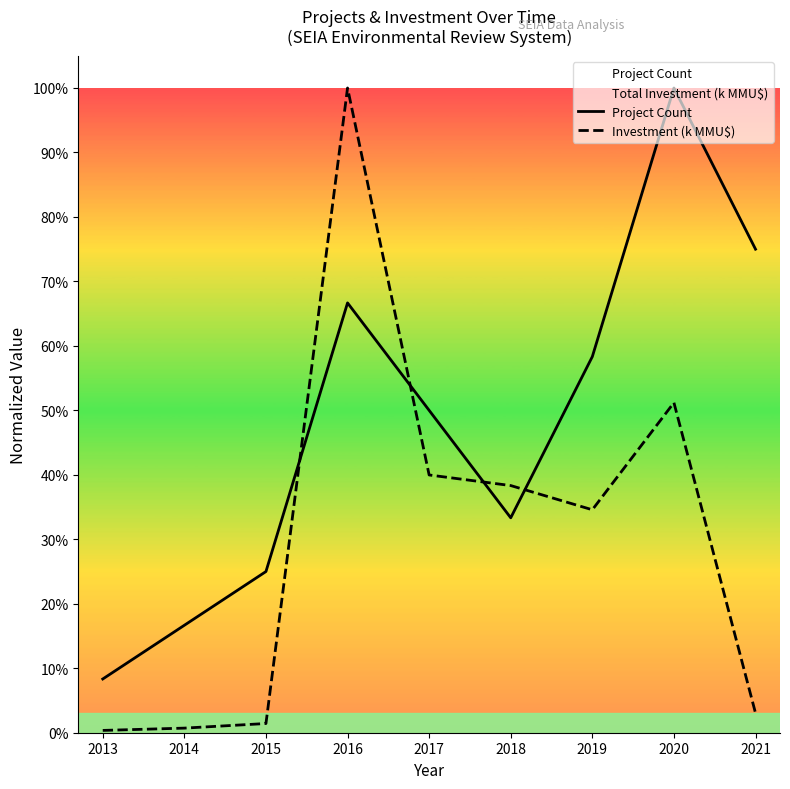

What are all the series names shown in the legend?

Project Count, Investment (k MMU$)